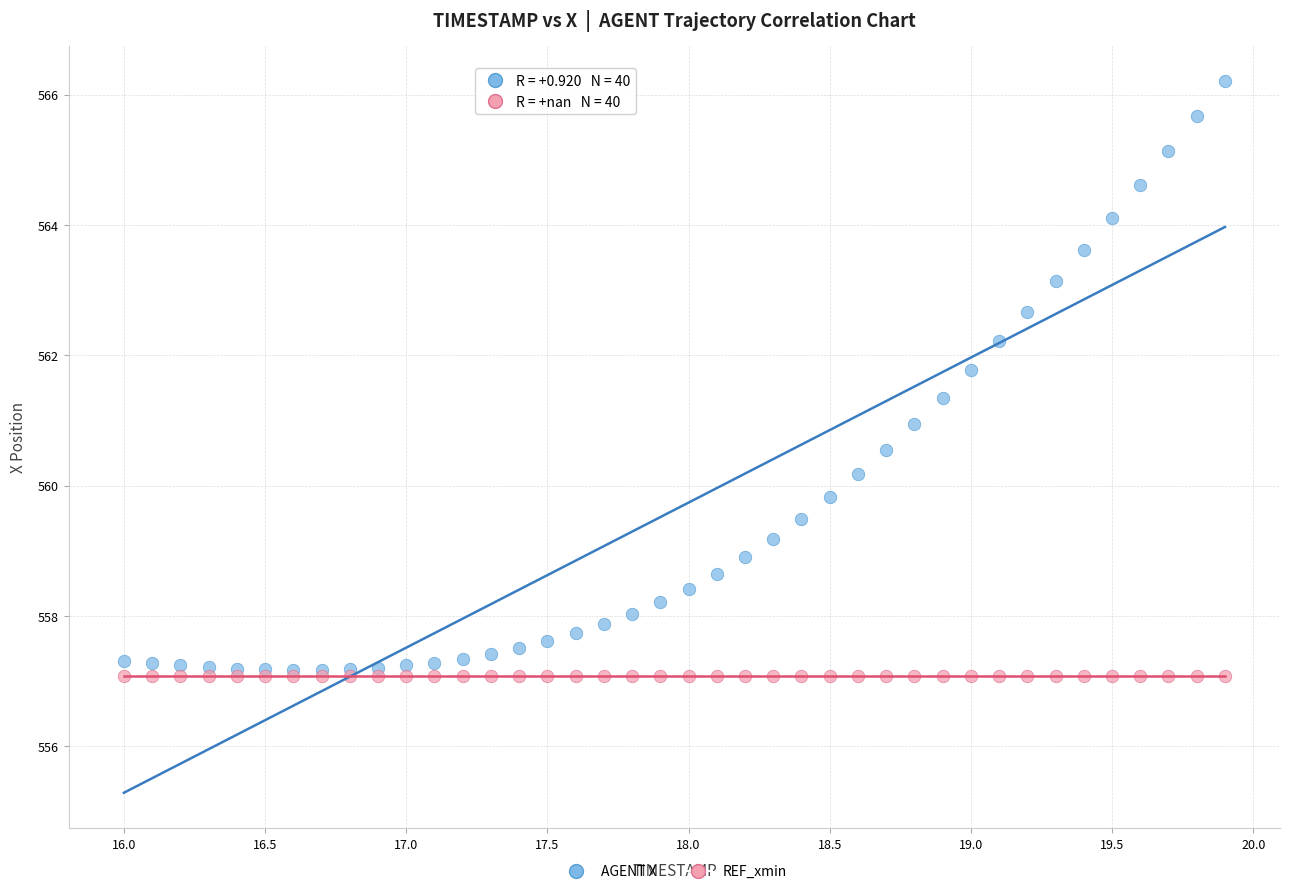

What are all the series names shown in the legend?

AGENT X, REF_xmin